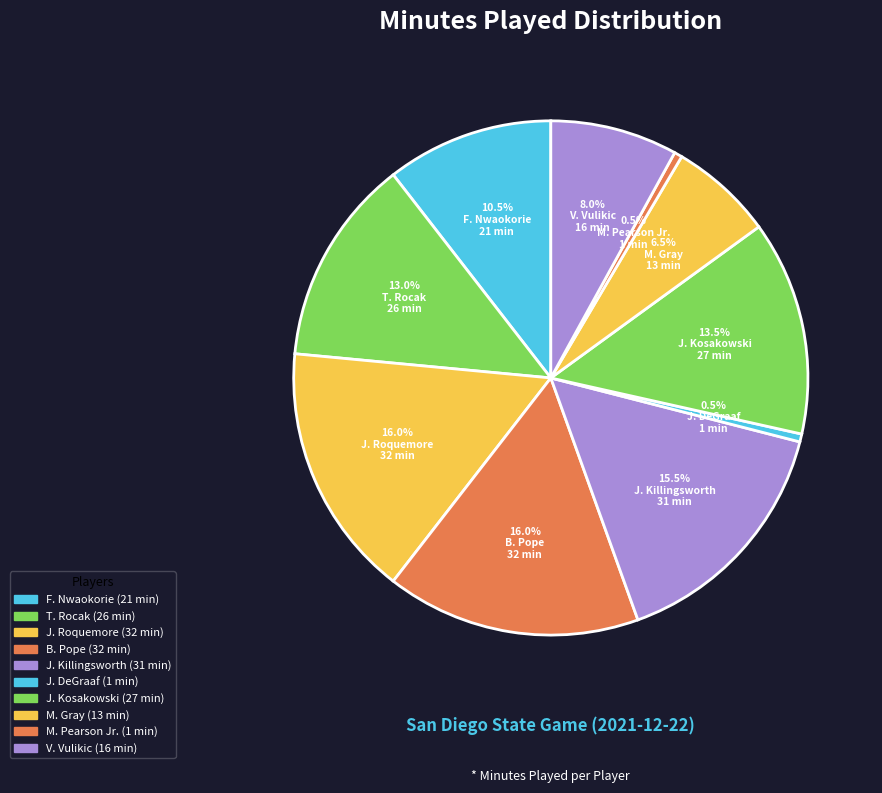

How many segments does this pie chart have?

10